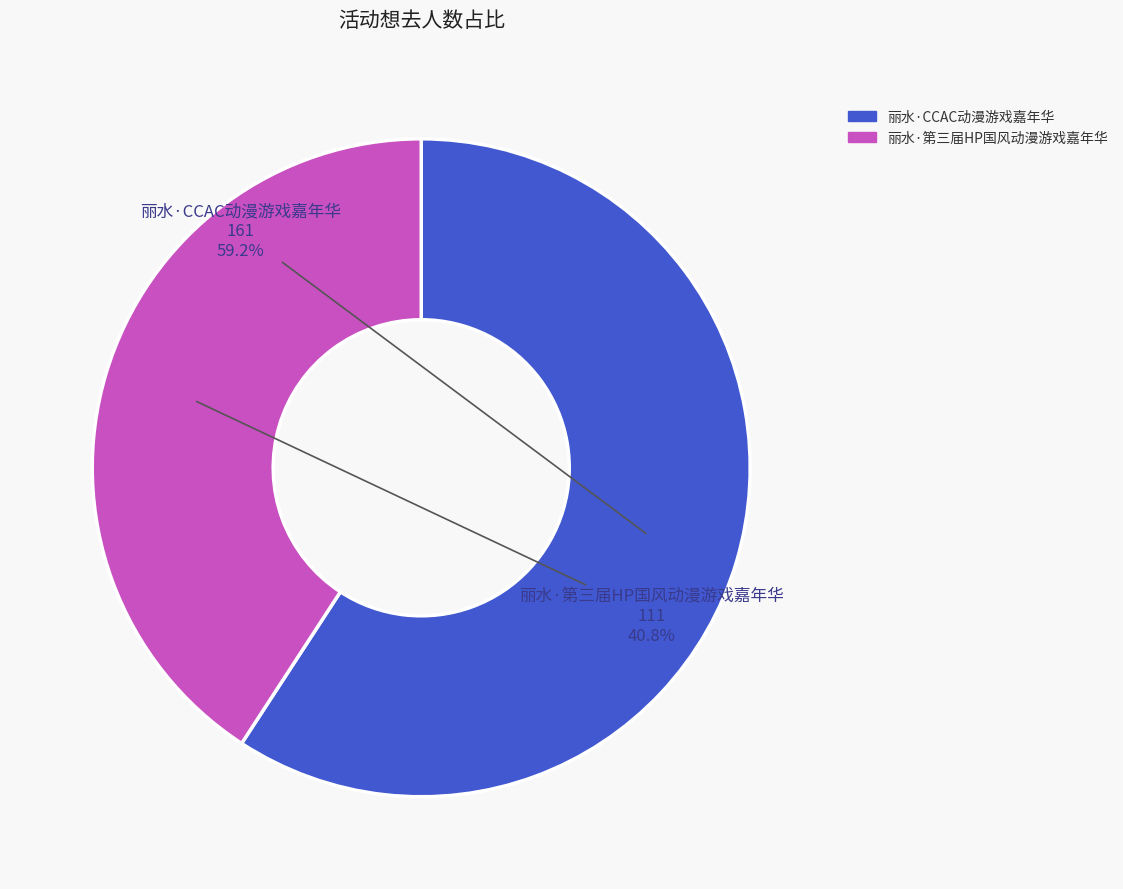

True or false: 丽水·CCAC动漫游戏嘉年华 accounts for 52% of the total.

False